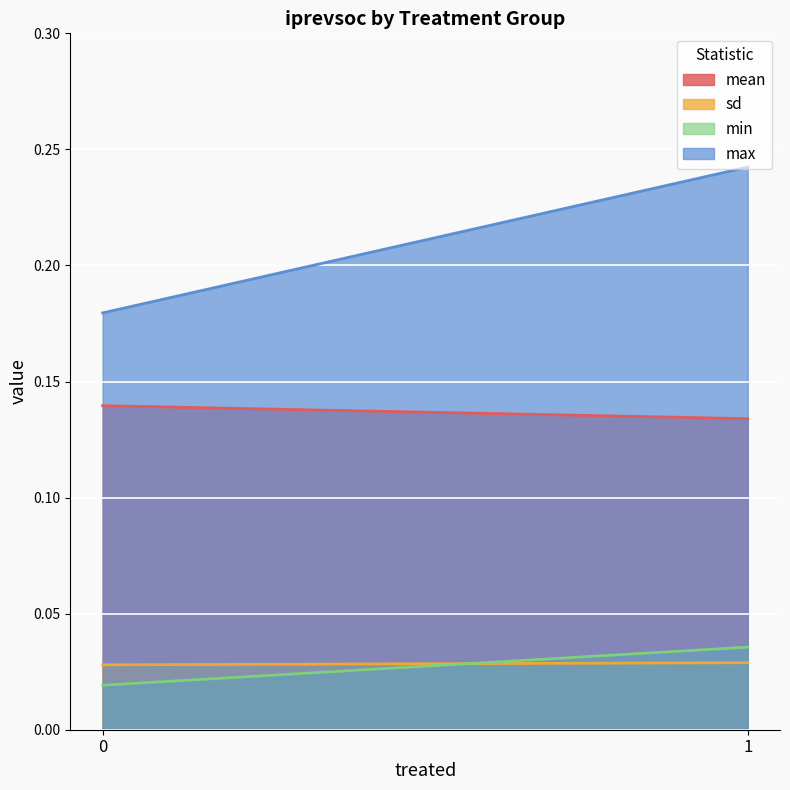

Does the chart display data point markers on the line(s)?

No